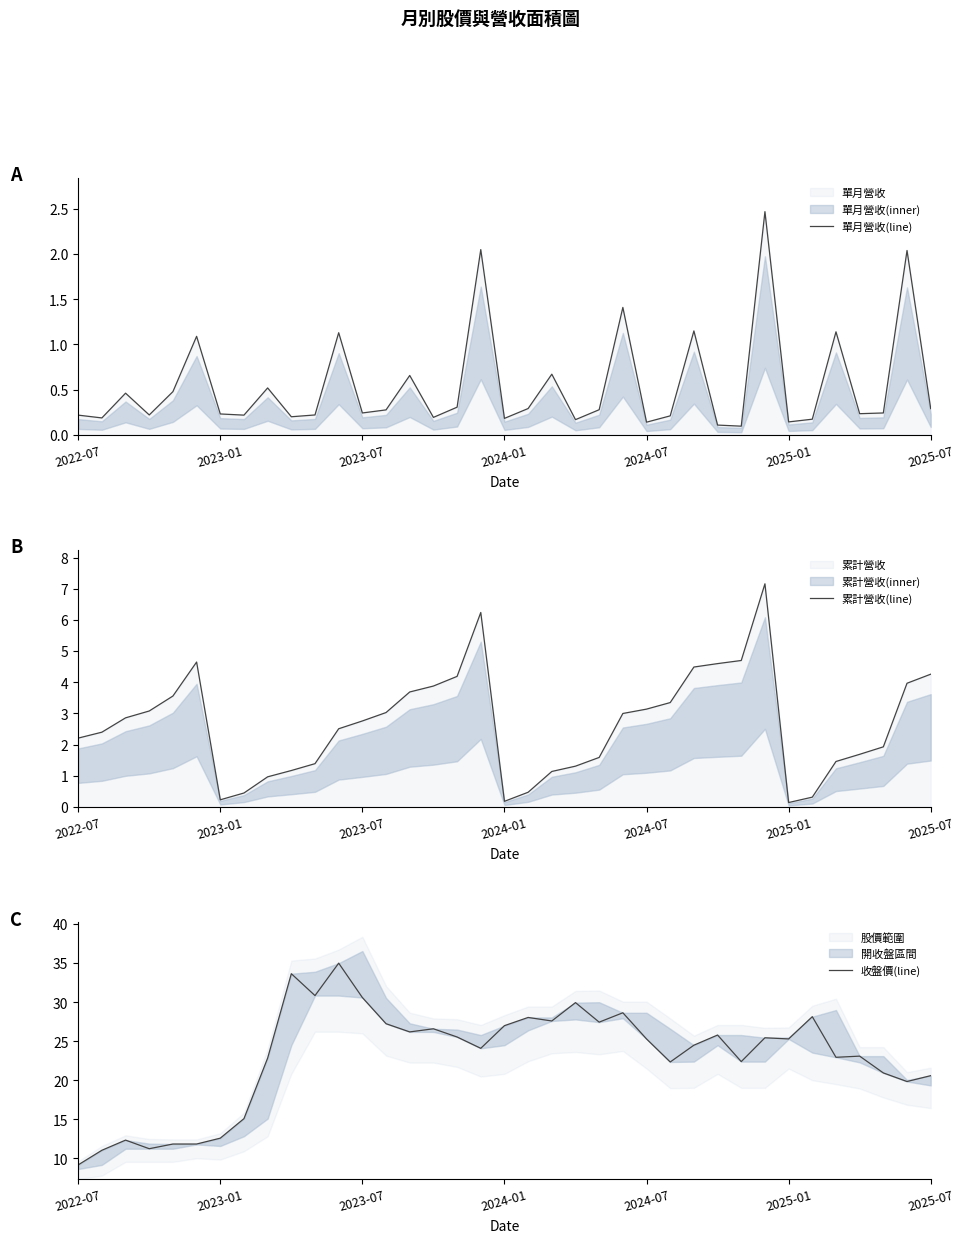

Between 2023-07 and 2024-07, which series saw the biggest shift?

收盤價(line)